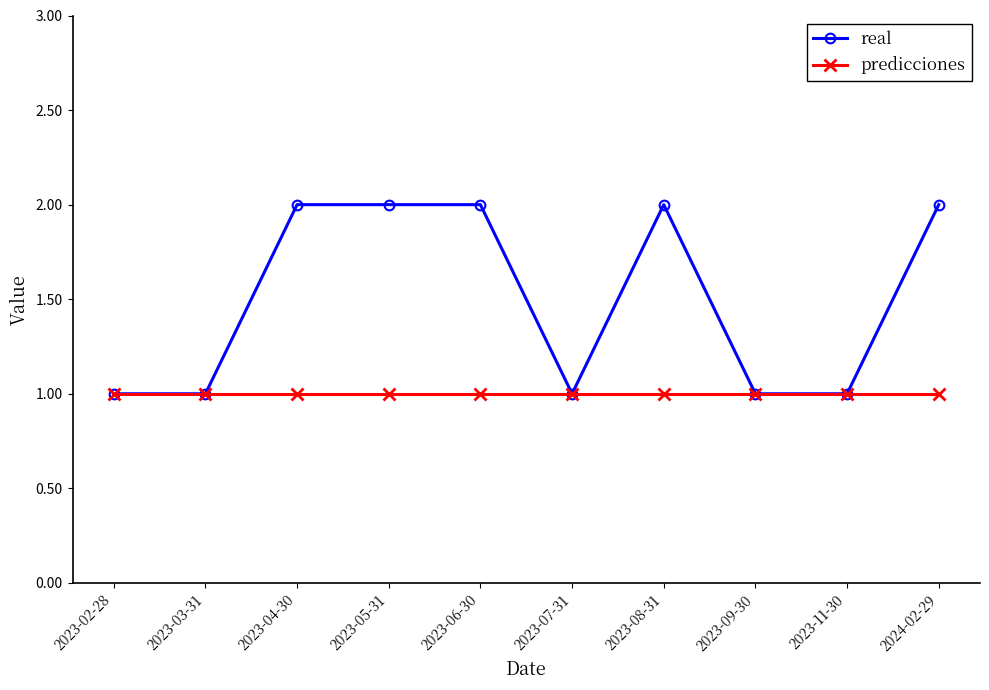

Between 2023-05-31 and 2023-07-31, which series saw the biggest shift?

real